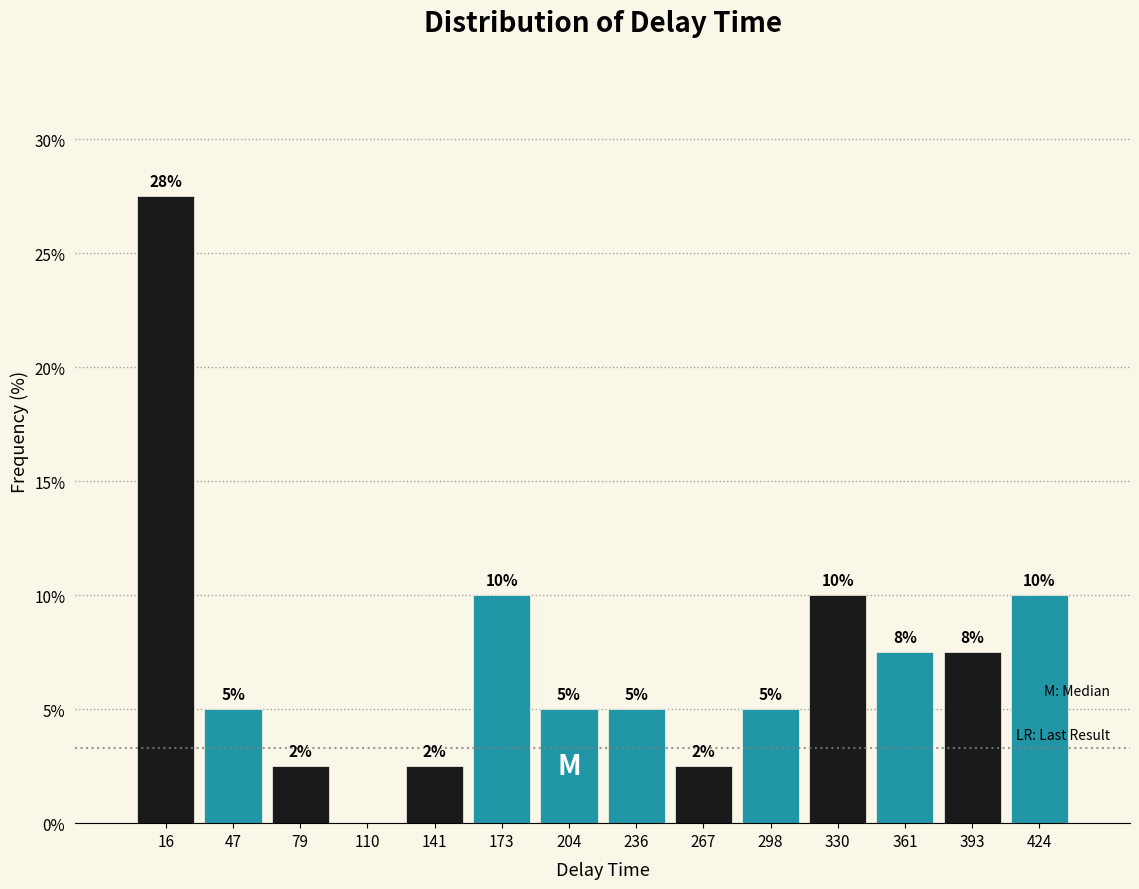

Which range on the x-axis has the tallest bar?

0 to 30